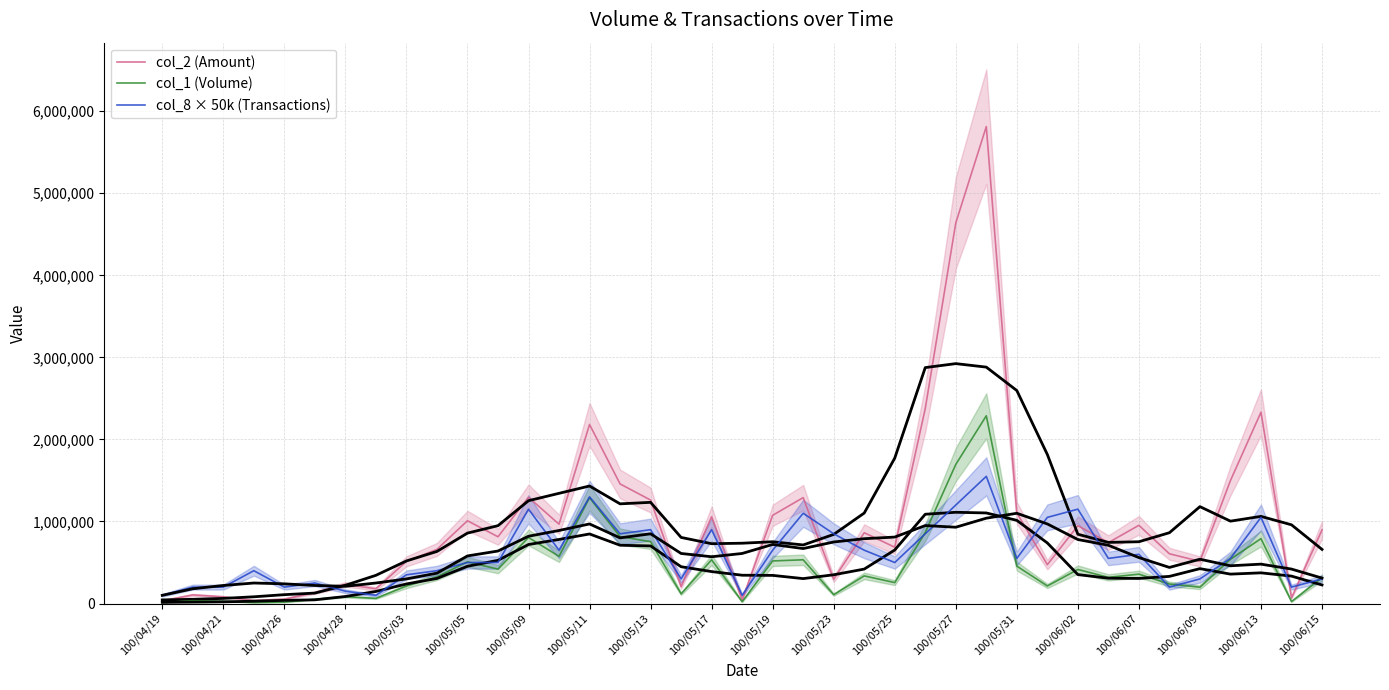

True or false: col_2 (Amount) has a value of 948820 at 100/06/02.

True